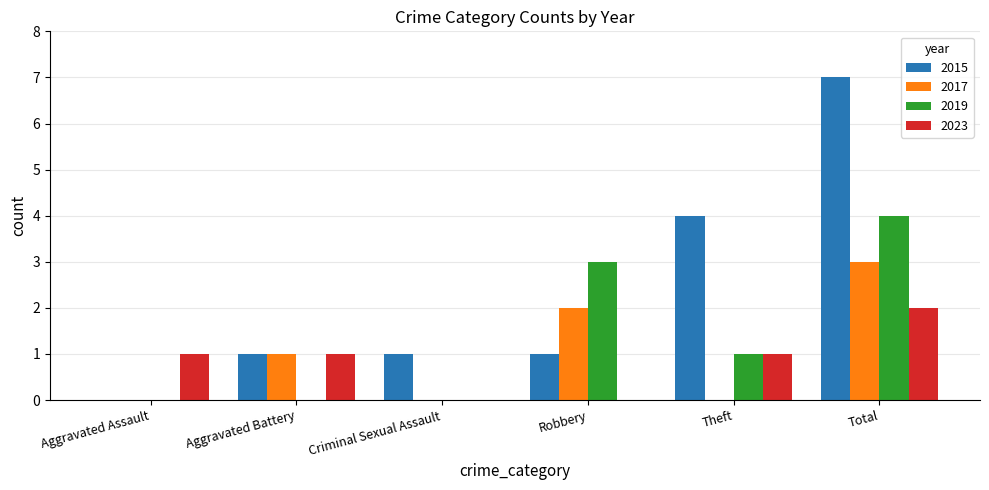

Reading left to right, extract all data points from this chart.

2015: 0	1	1	1	4	7
2017: 0	1	0	2	0	3
2019: 0	0	0	3	1	4
2023: 1	1	0	0	1	2